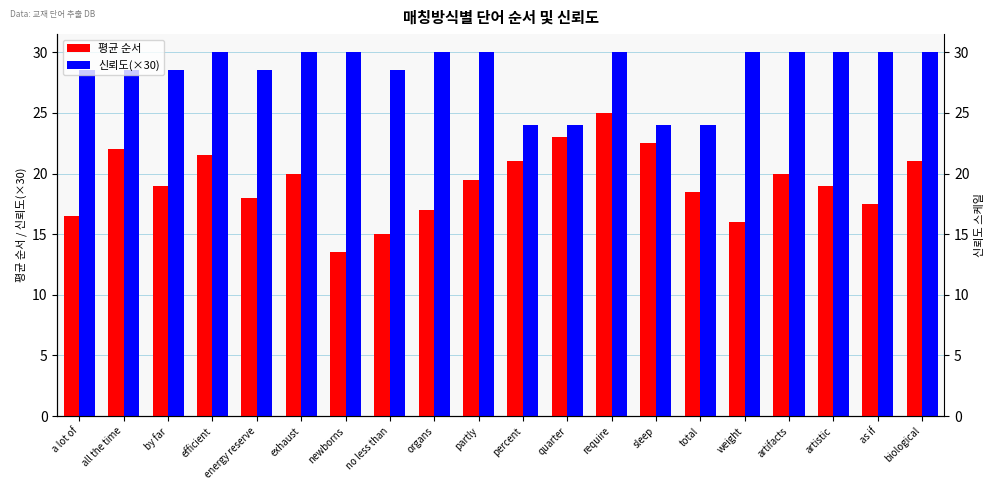

How many categories are shown in the chart?

20